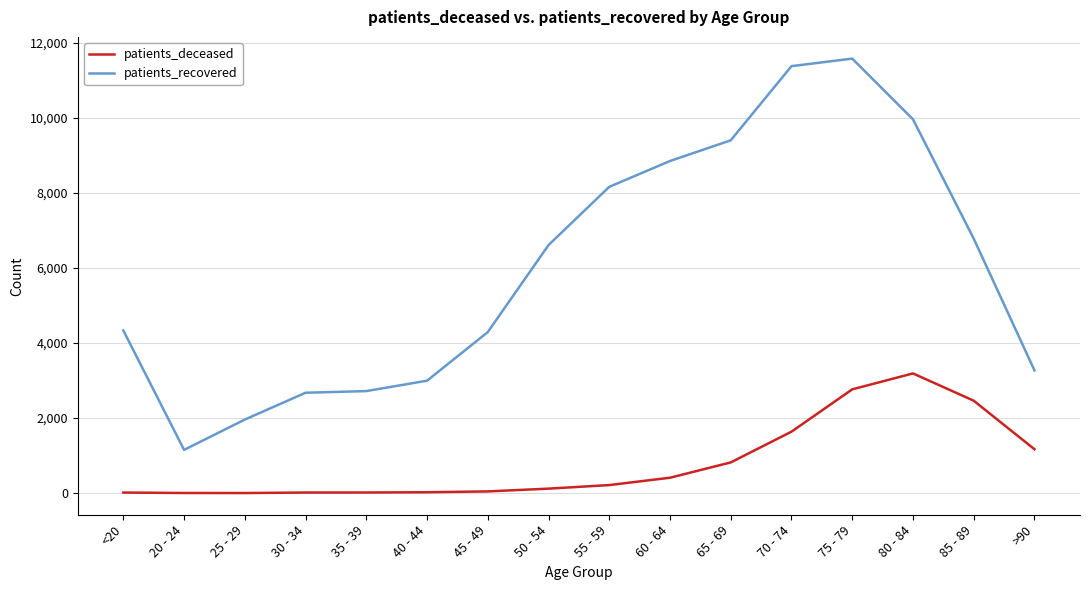

True or false: patients_recovered has a value of 750 at 35 - 39.

False